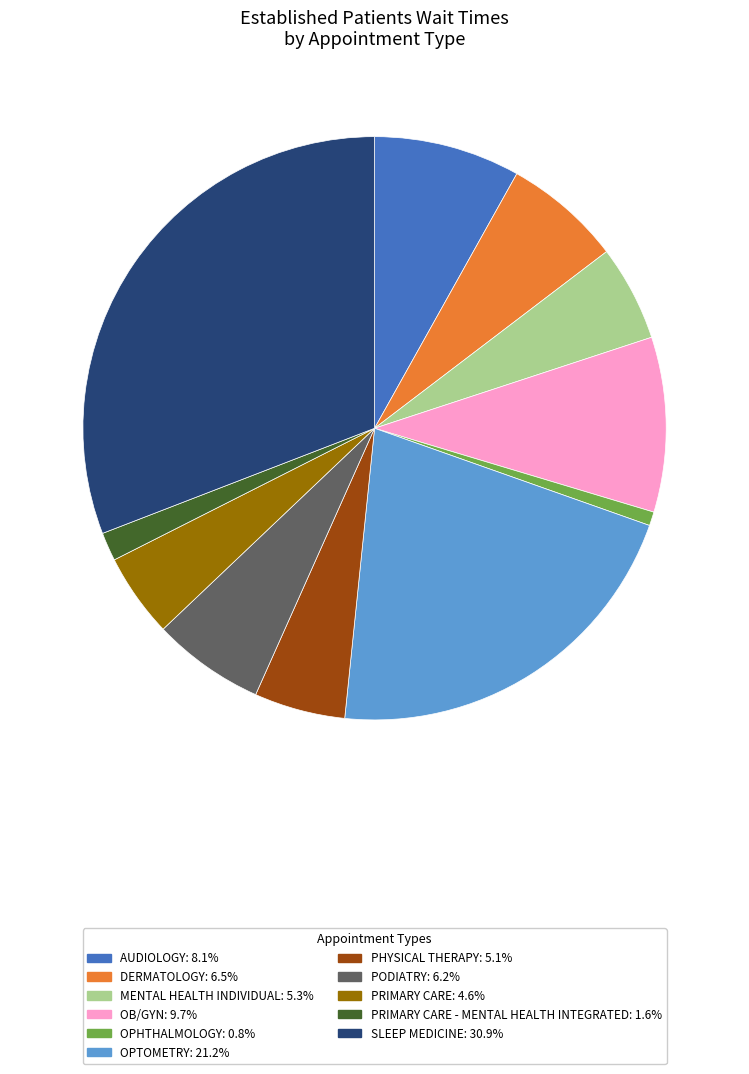

Is there any slice that represents more than half of the pie?

No